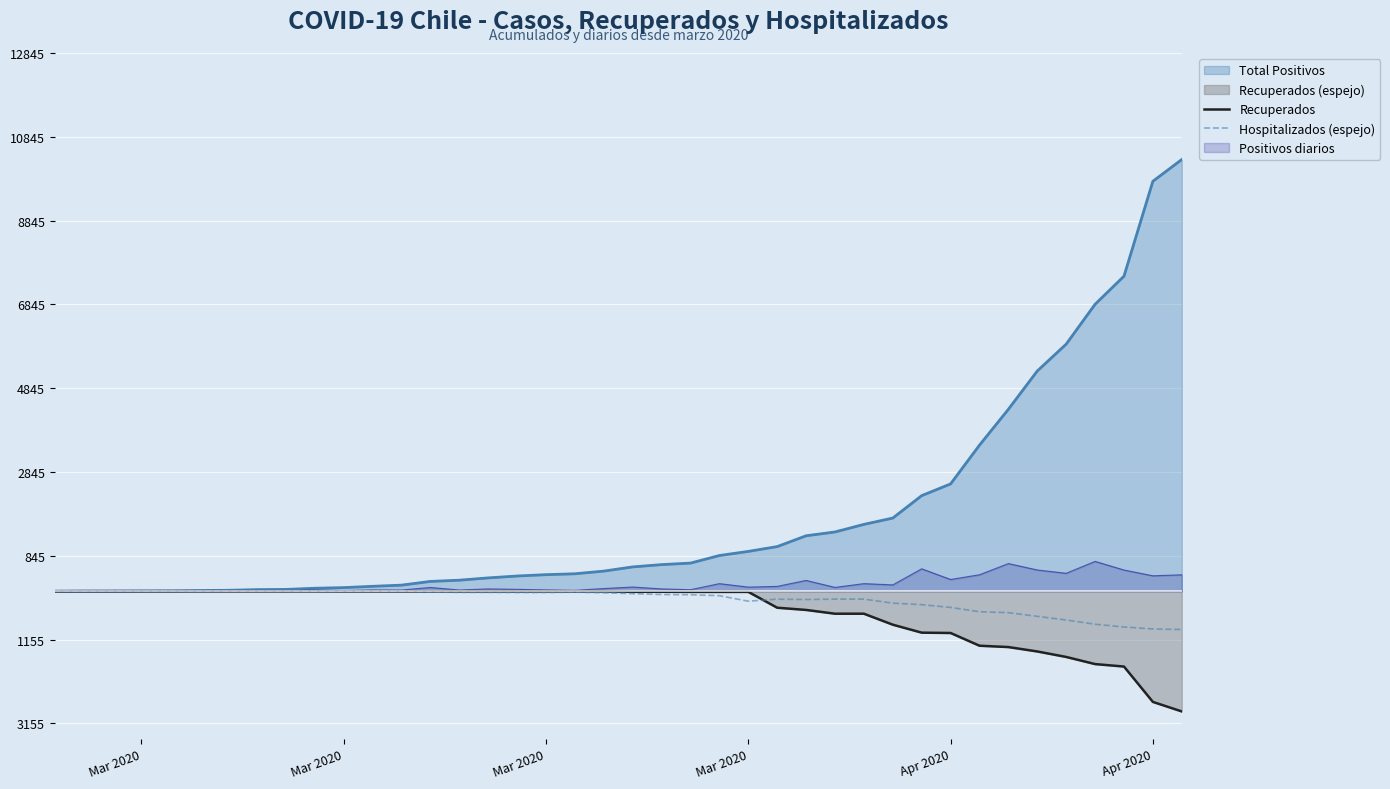

What is the minimum value for Hospitalizados (espejo)?

-914